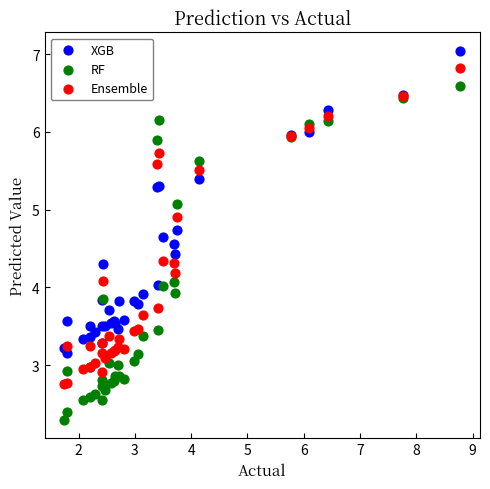

Which series has the largest Y range (max minus min)?

RF